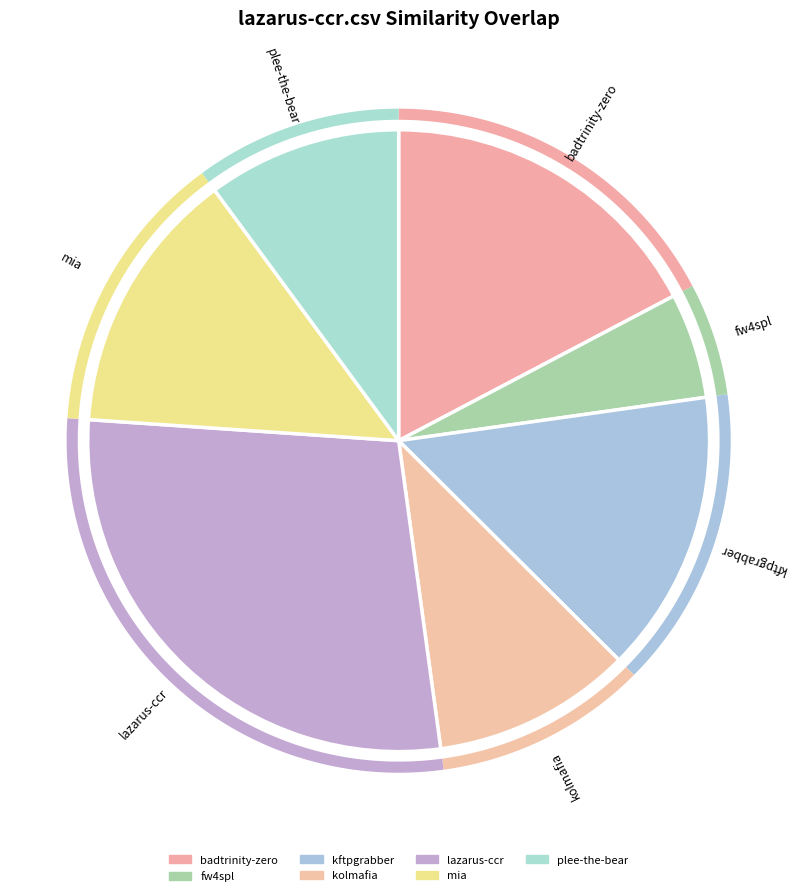

The kolmafia.csv slice represents 21% of the pie. True or false?

False